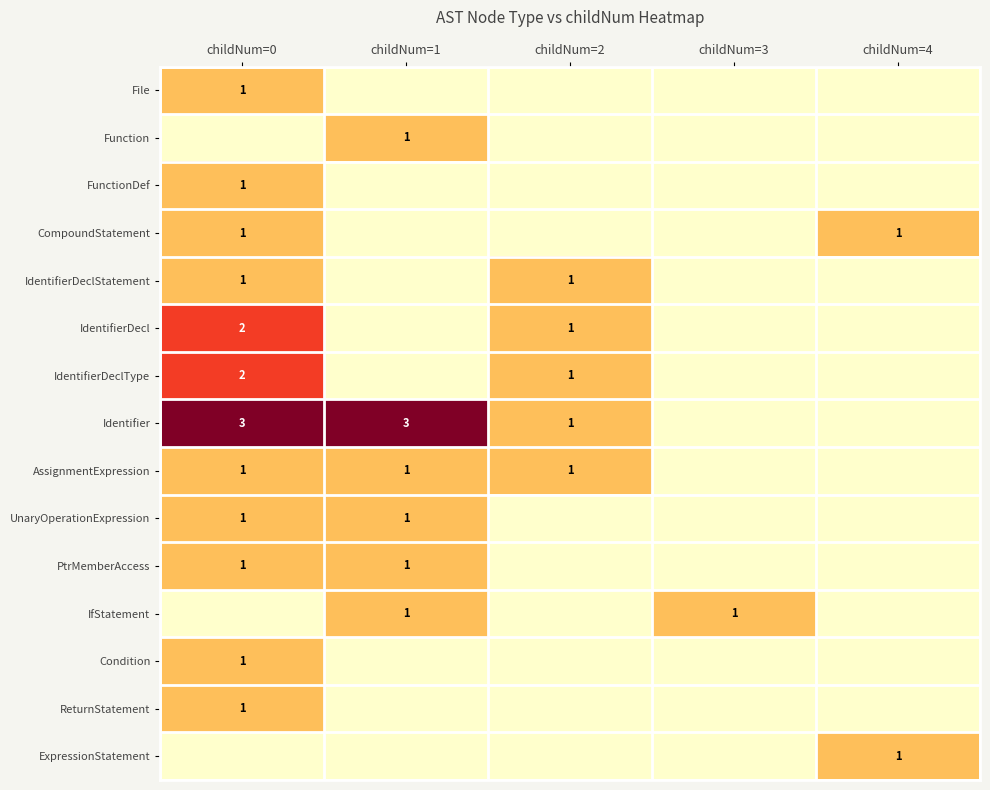

The AssignmentExpression series shows 0 at childNum=1. True or false?

False